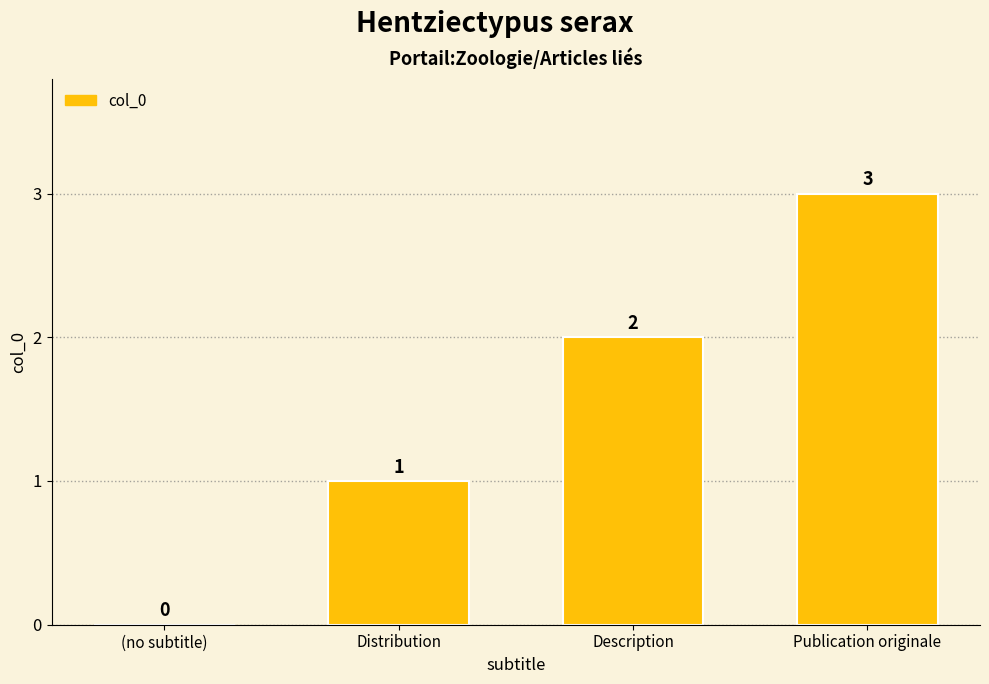

Reading left to right, transcribe all the data shown in this chart.

(no subtitle)=0	Distribution=1	Description=2	Publication originale=3